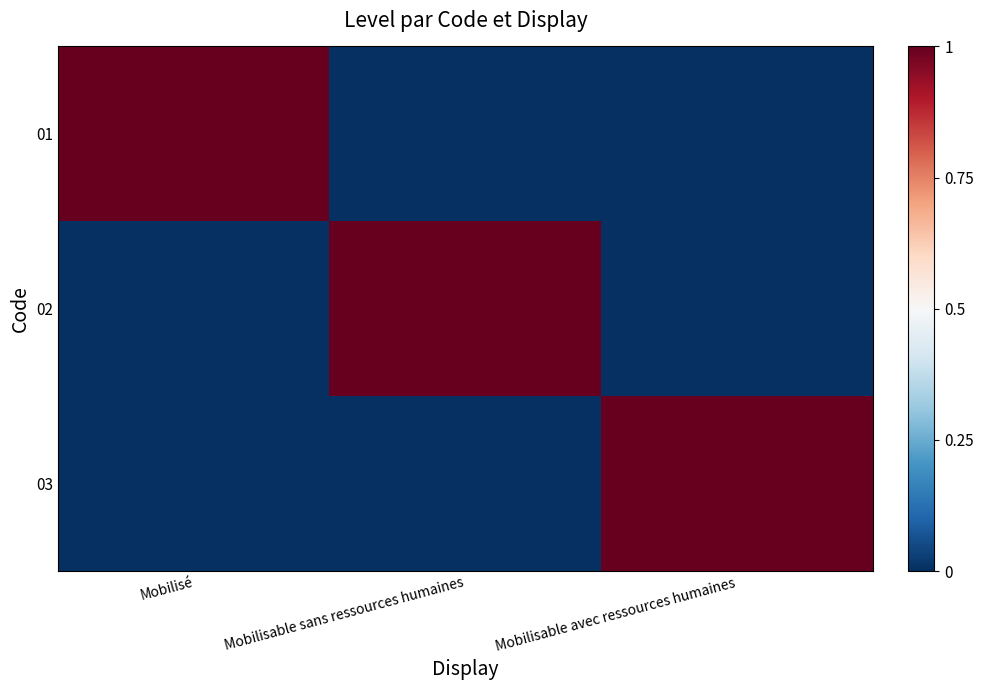

At which category does the chart reach its minimum across all series?

Mobilisable sans ressources humaines